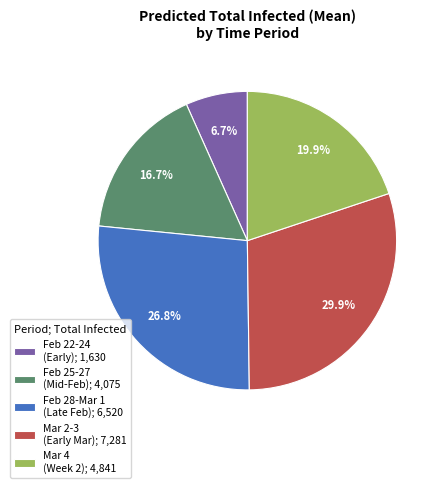

Between Feb 28-Mar 1 (Late Feb); 6,520 and Mar 2-3 (Early Mar); 7,281, which is larger?

Mar 2-3 (Early Mar); 7,281